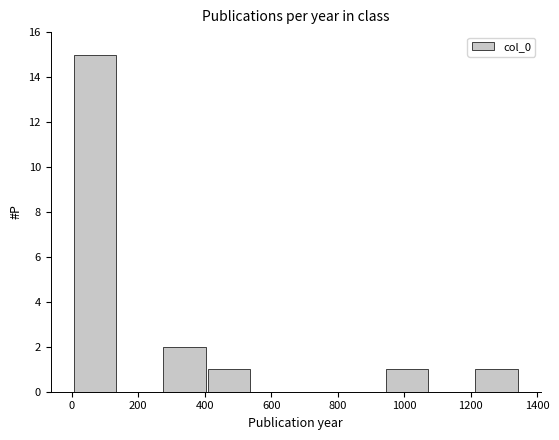

Reading left to right, transcribe this chart: for each bar, give the range it covers on the x-axis and its height. Neither the bar edges nor the heights are printed on the chart, so give them approximately, as read against the axes.

0 to 140: 15
140 to 280: 0
280 to 400: 2
400 to 540: 1
540 to 680: 0
680 to 800: 0
800 to 940: 0
940 to 1080: 1
1080 to 1220: 0
1220 to 1340: 1